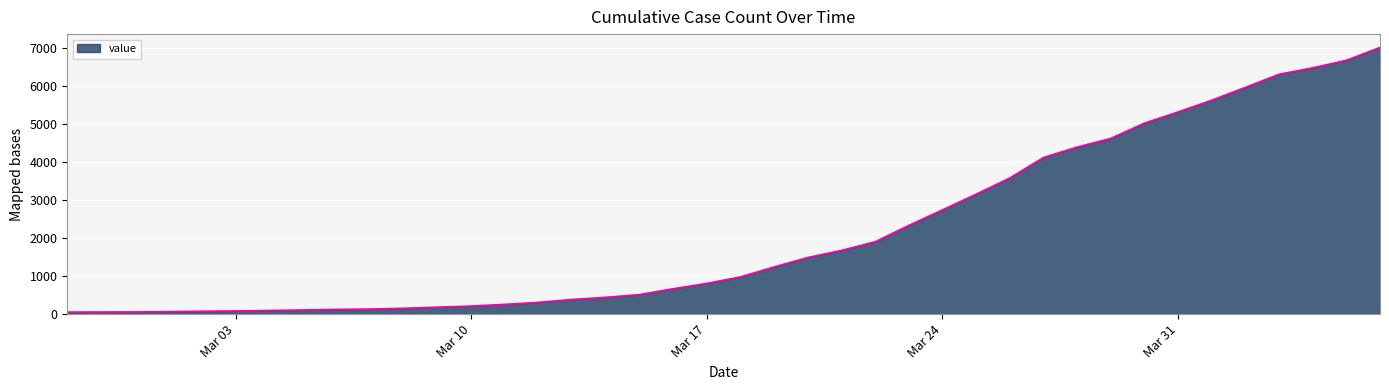

What is the greatest value displayed?

7017